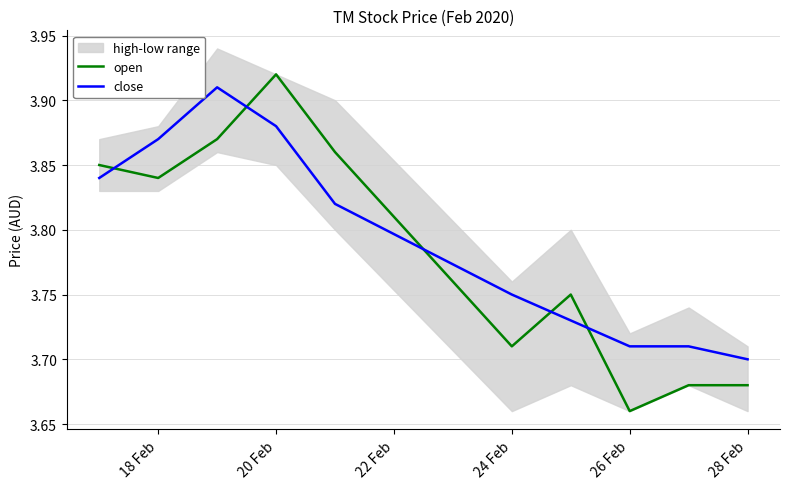

How many lines are shown in the chart?

2